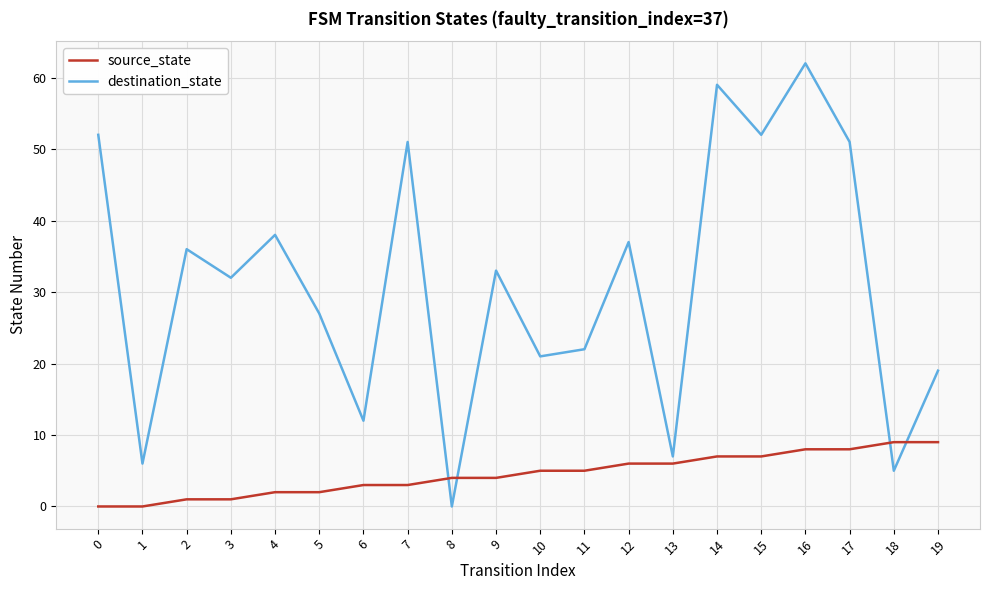

Which series changed the most between 17 and 18?

destination_state